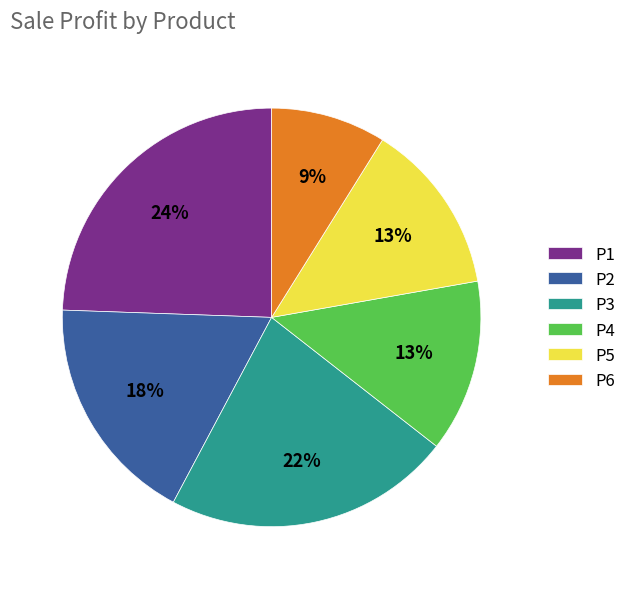

How many slices are in this pie chart?

6